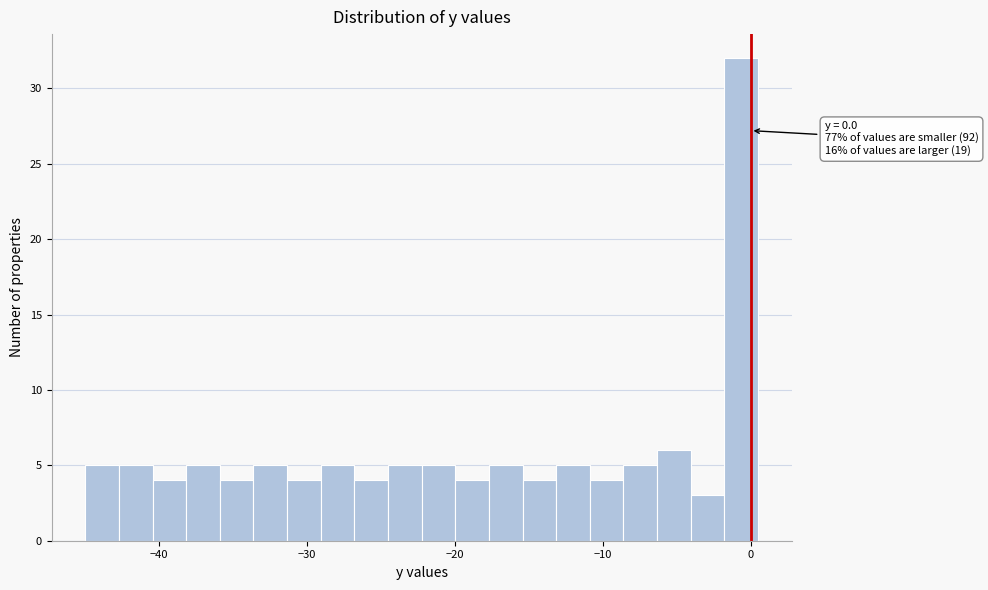

Around what value on the x-axis is the tallest bar? Give the approximate position of its centre, as read against the axis.

-1